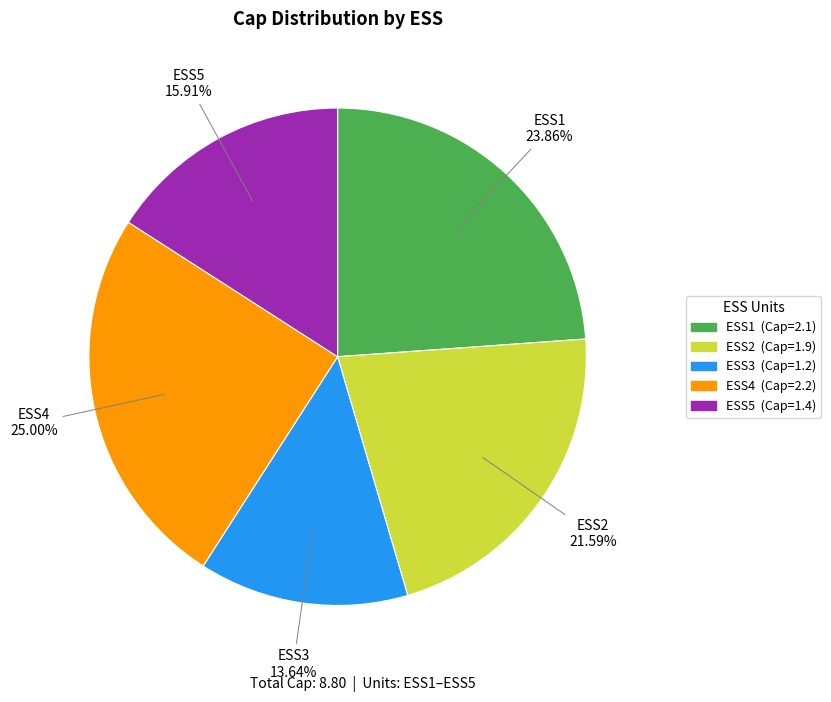

Which has a higher value, ESS4 or ESS5?

ESS4